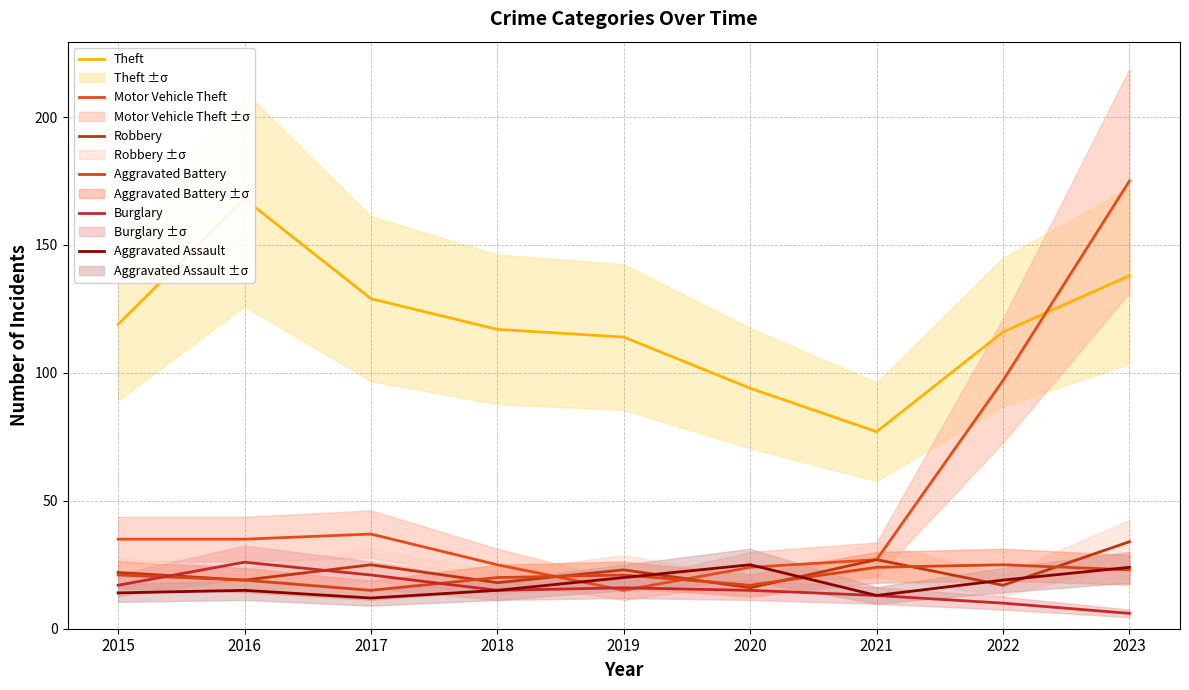

The value of Burglary at 2015 is 17. True or false?

True